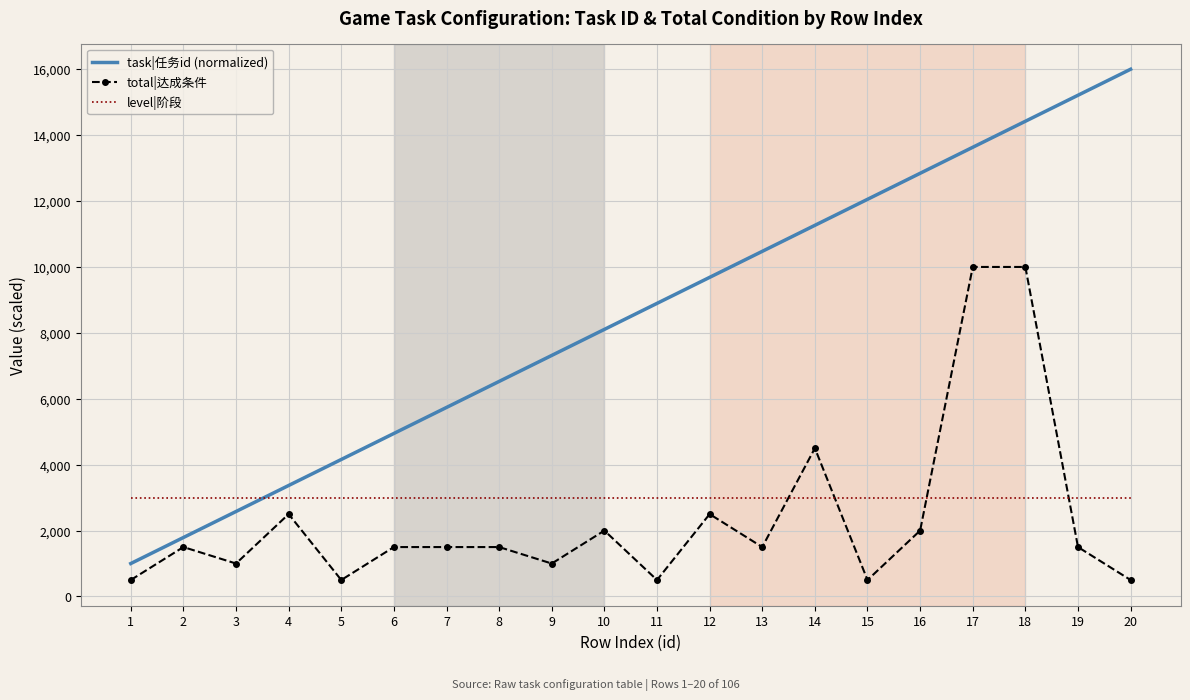

True or false: task|任务id (normalized) has more than 1 interior local peaks.

False